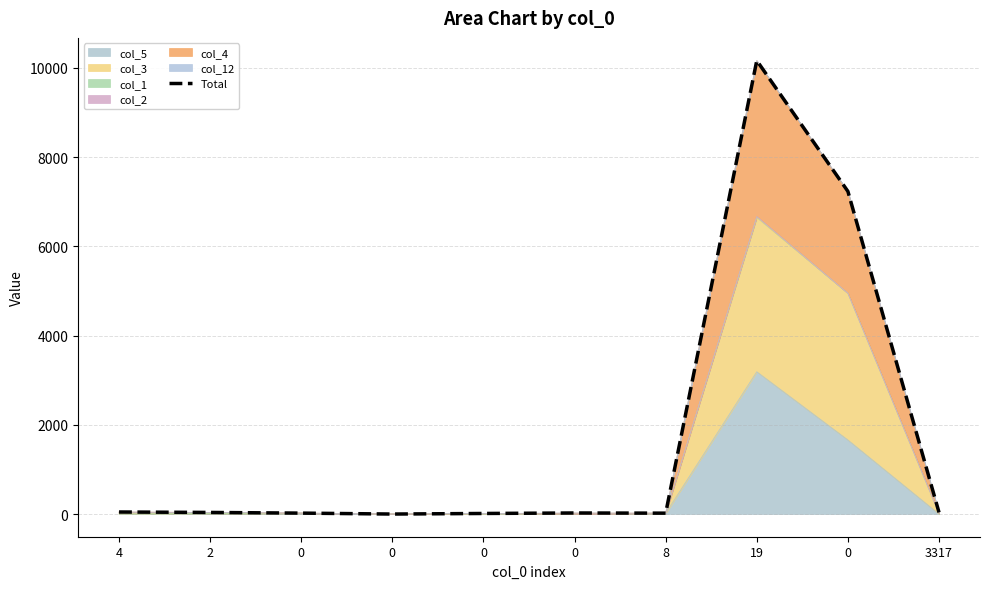

List the labels in order of value, largest first.

19, 0, 4, 3317, 2, 0, 0, 8, 0, 0